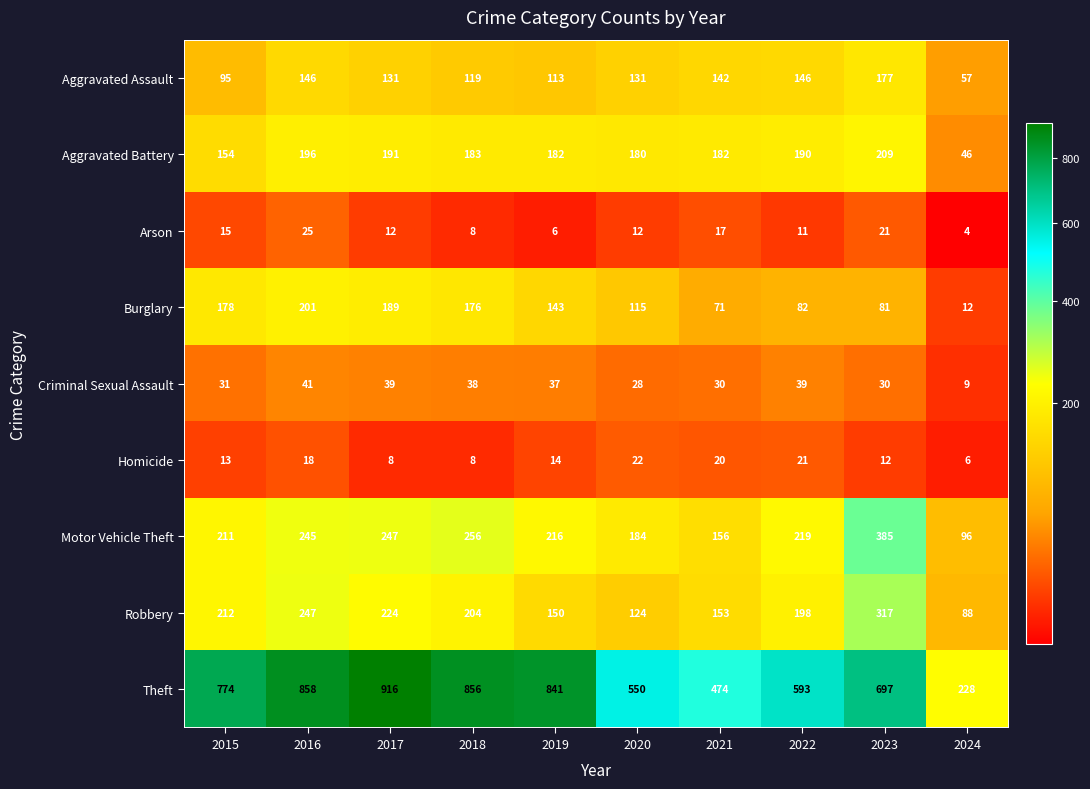

What is the difference between the highest and lowest values at 2021?

457